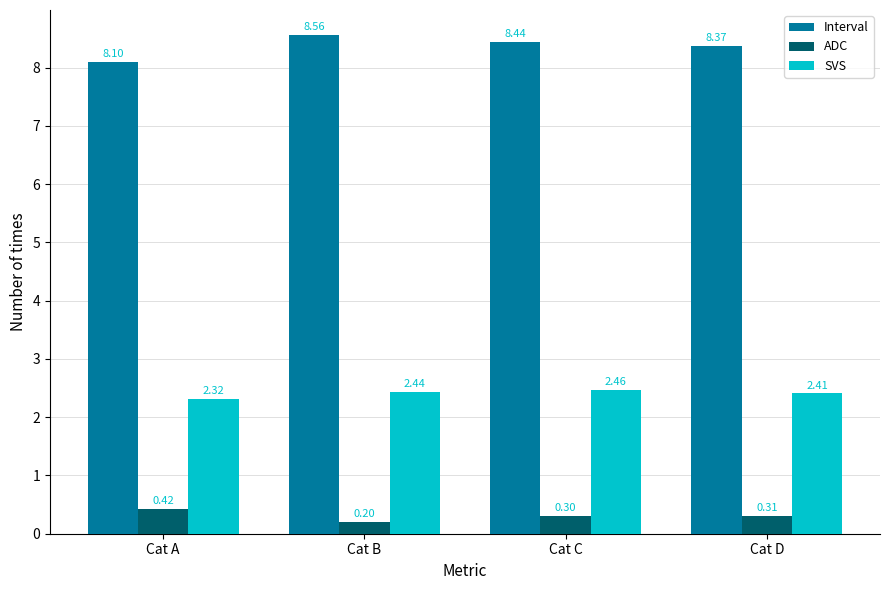

What is the total value across all series at Cat D?

11.1